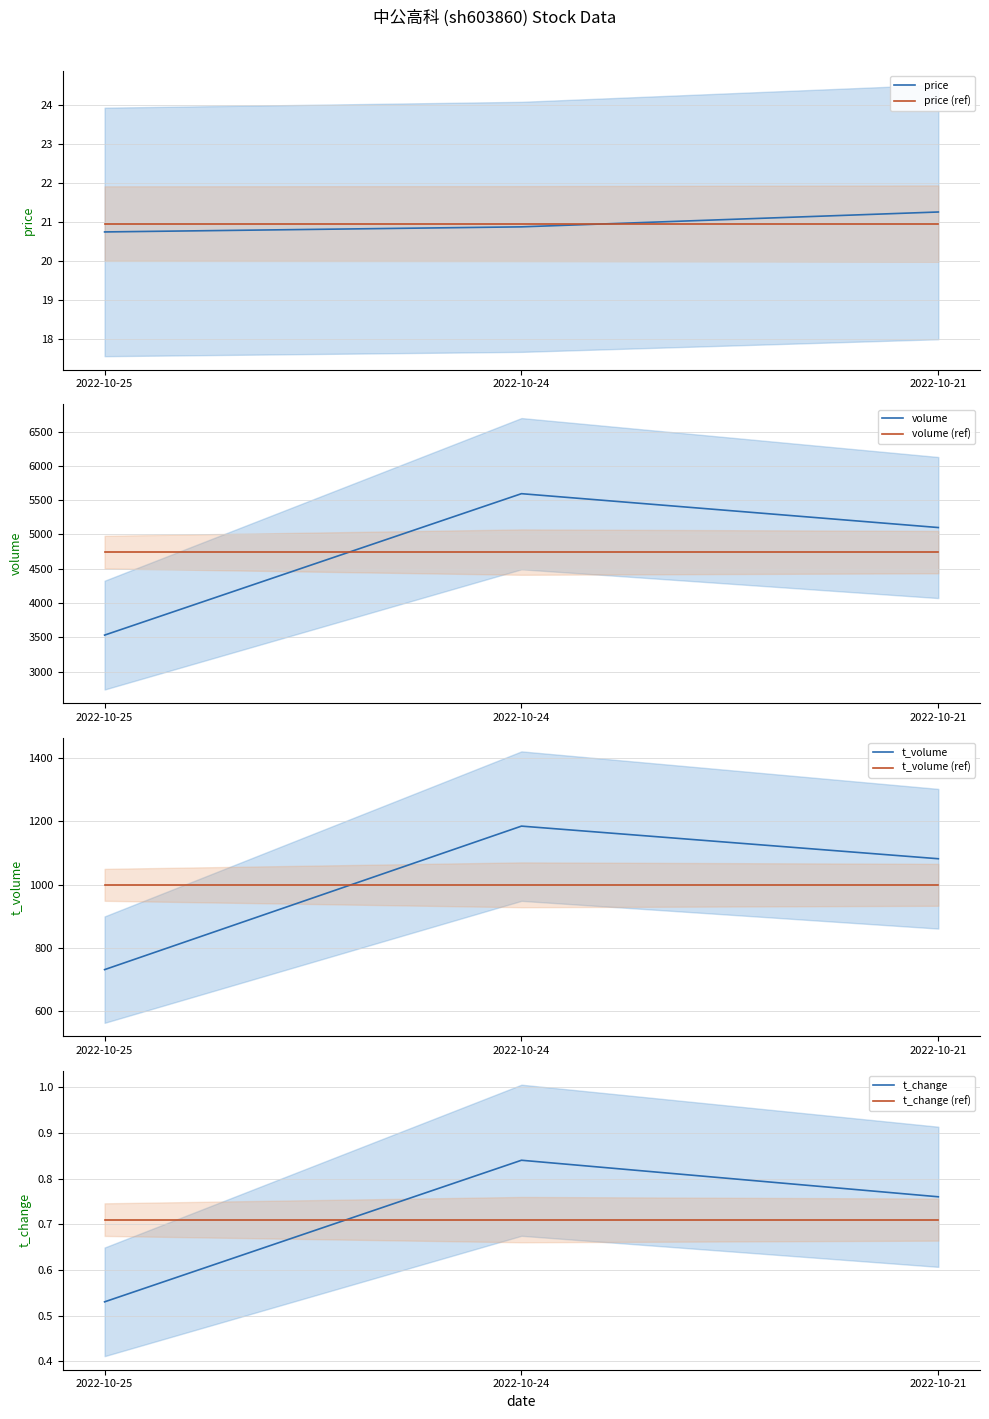

Is it true that price (ref) equals 12.1 at 2022-10-24?

False